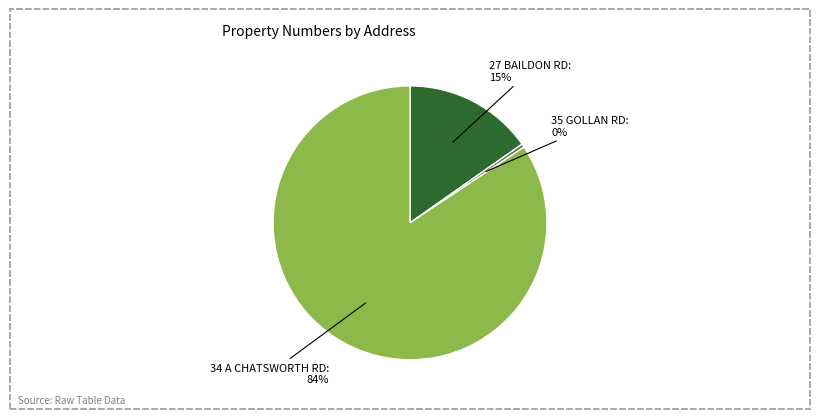

Is there a majority slice in this chart?

Yes